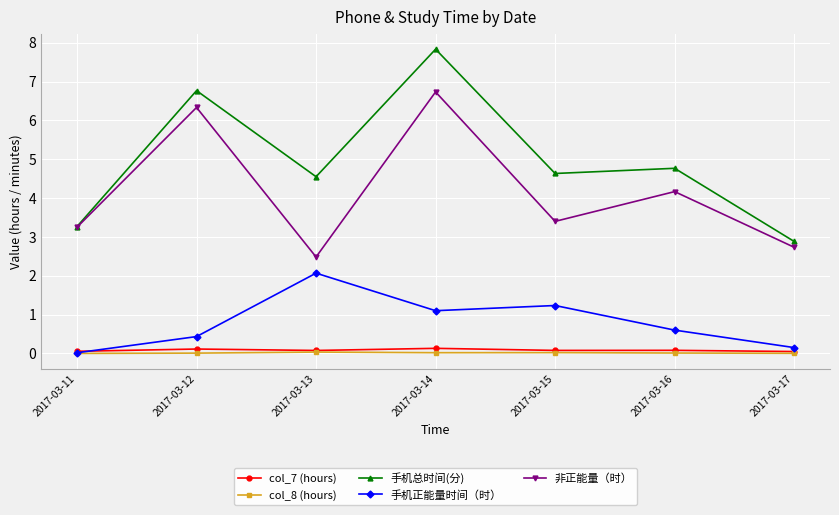

Rank the series by their maximum value, from highest to lowest.

手机总时间(分), 非正能量（时）, 手机正能量时间（时）, col_7 (hours), col_8 (hours)